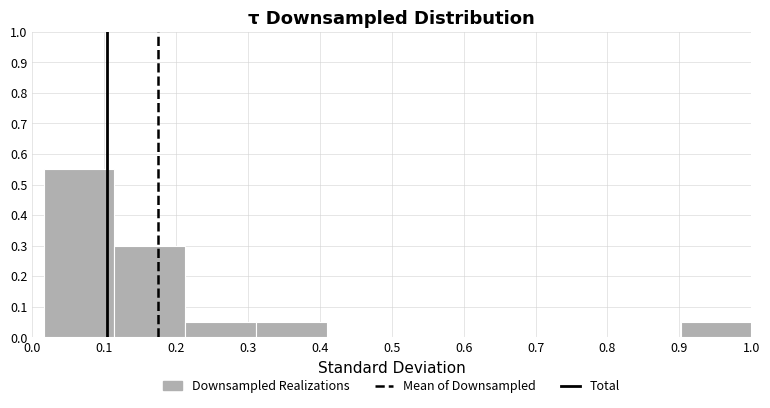

Over which range of the x-axis is the bar tallest?

0.02 to 0.11